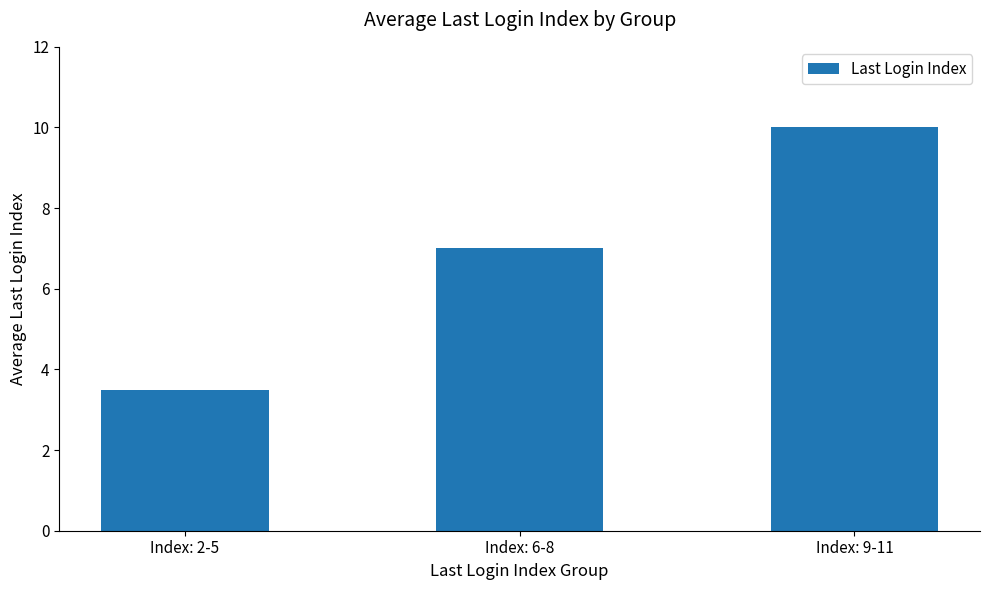

List the labels in order of value, largest first.

Index: 9-11, Index: 6-8, Index: 2-5